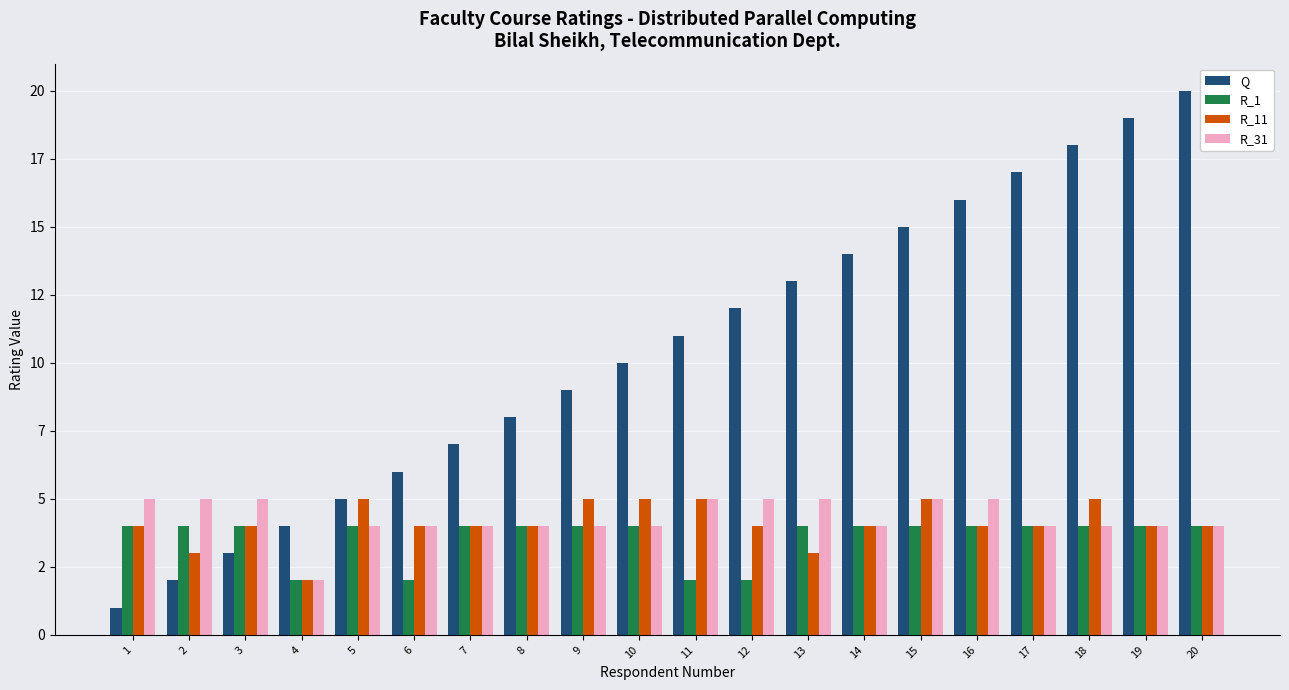

Is the value of R_31 at 15 greater than the value of R_1 at 1?

Yes